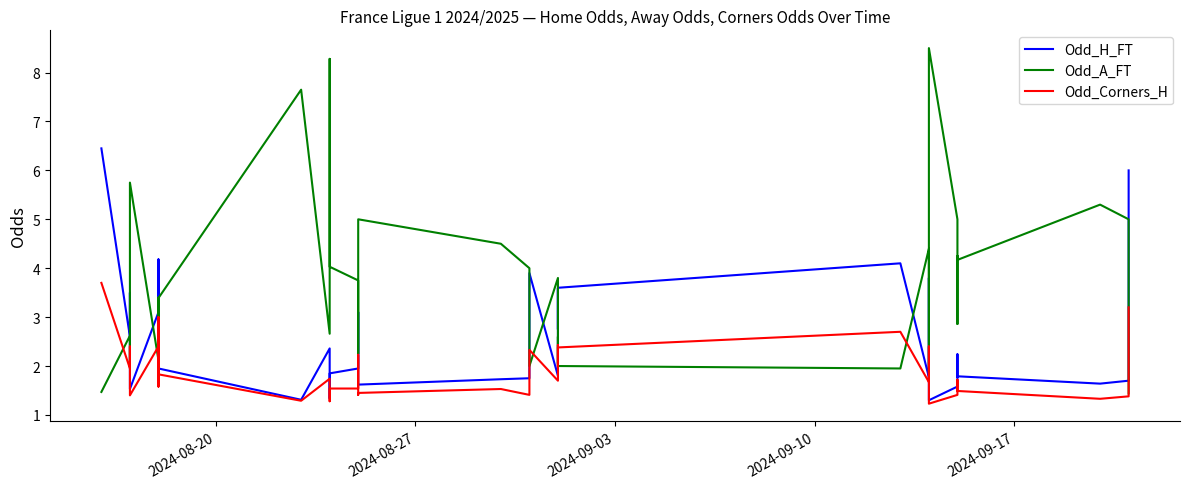

True or false: Odd_A_FT has more than 2 interior local peaks.

True